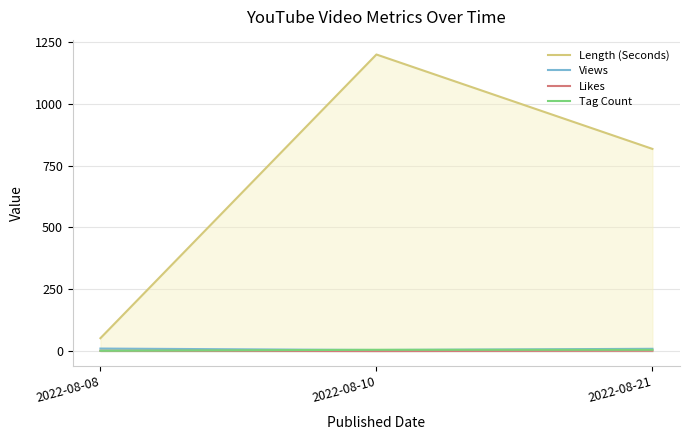

How many series are shown in this chart?

4